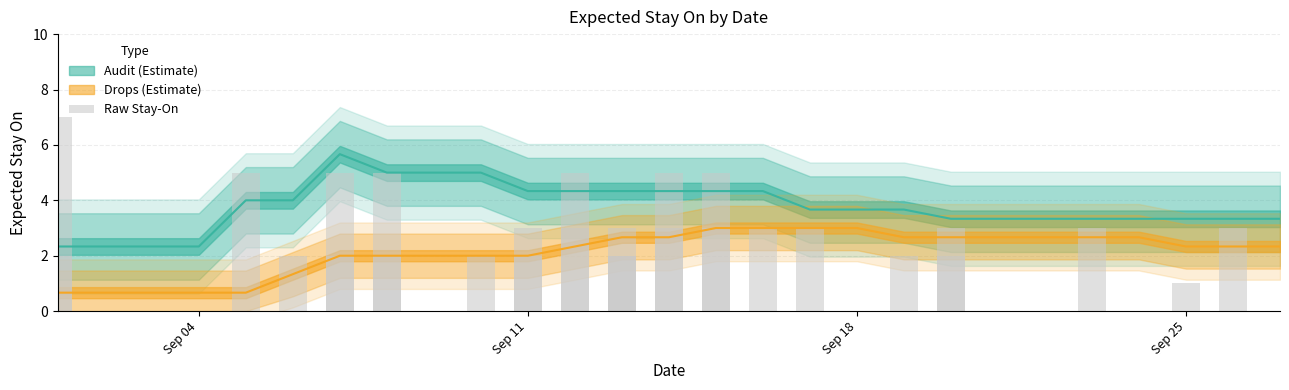

What is the smallest value displayed?

1